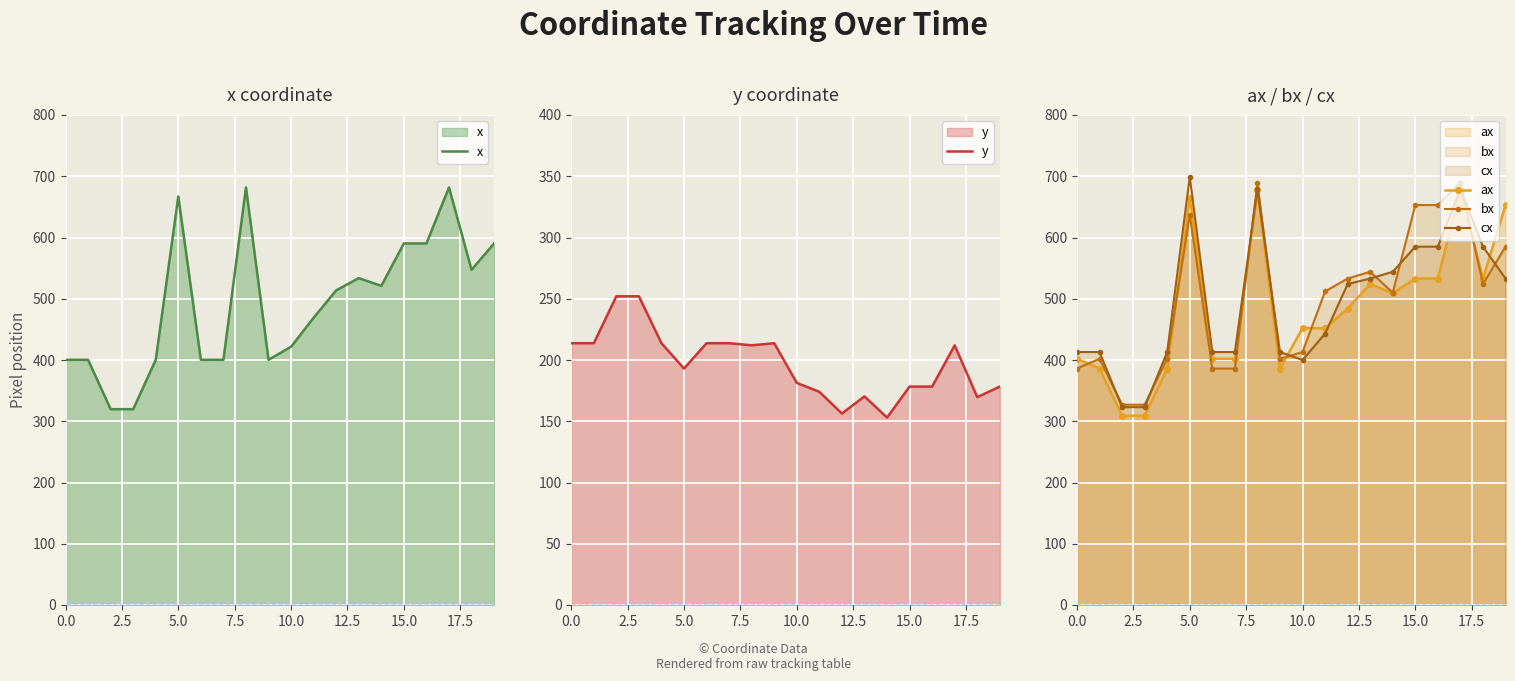

What position from the left is 16?

17